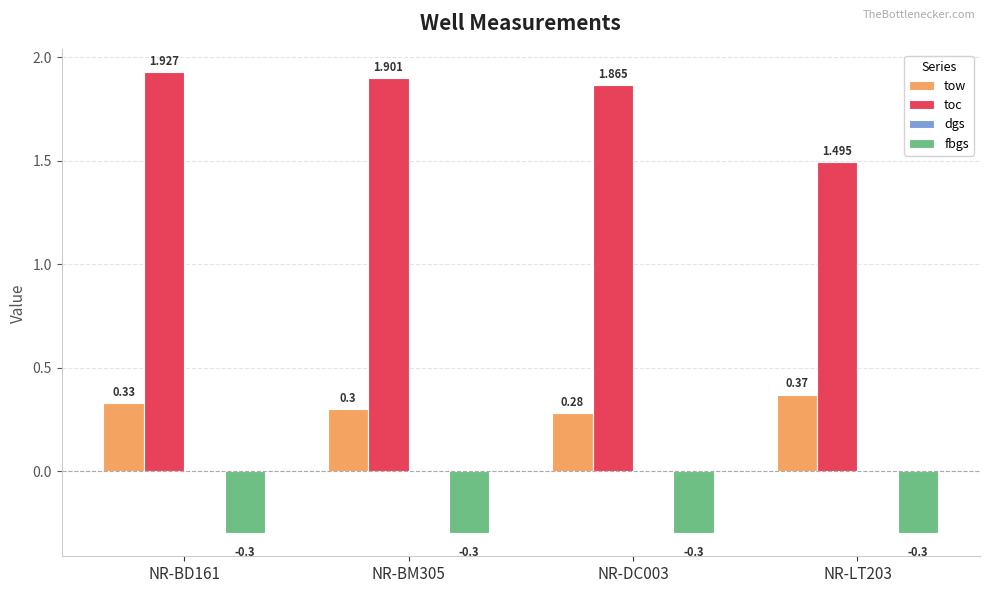

What is the label of the 4th bar from the right?

NR-BD161